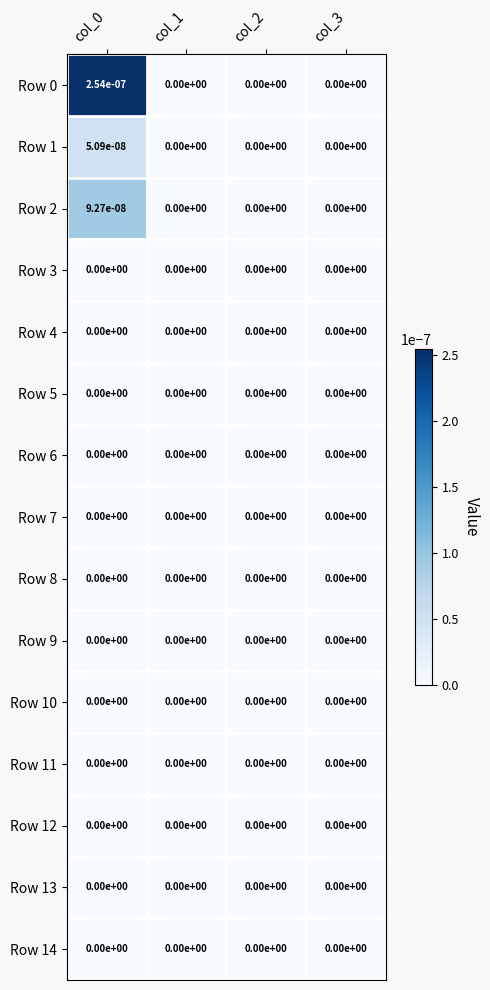

Is it true that Row 13 equals 0.0 at col_0?

True